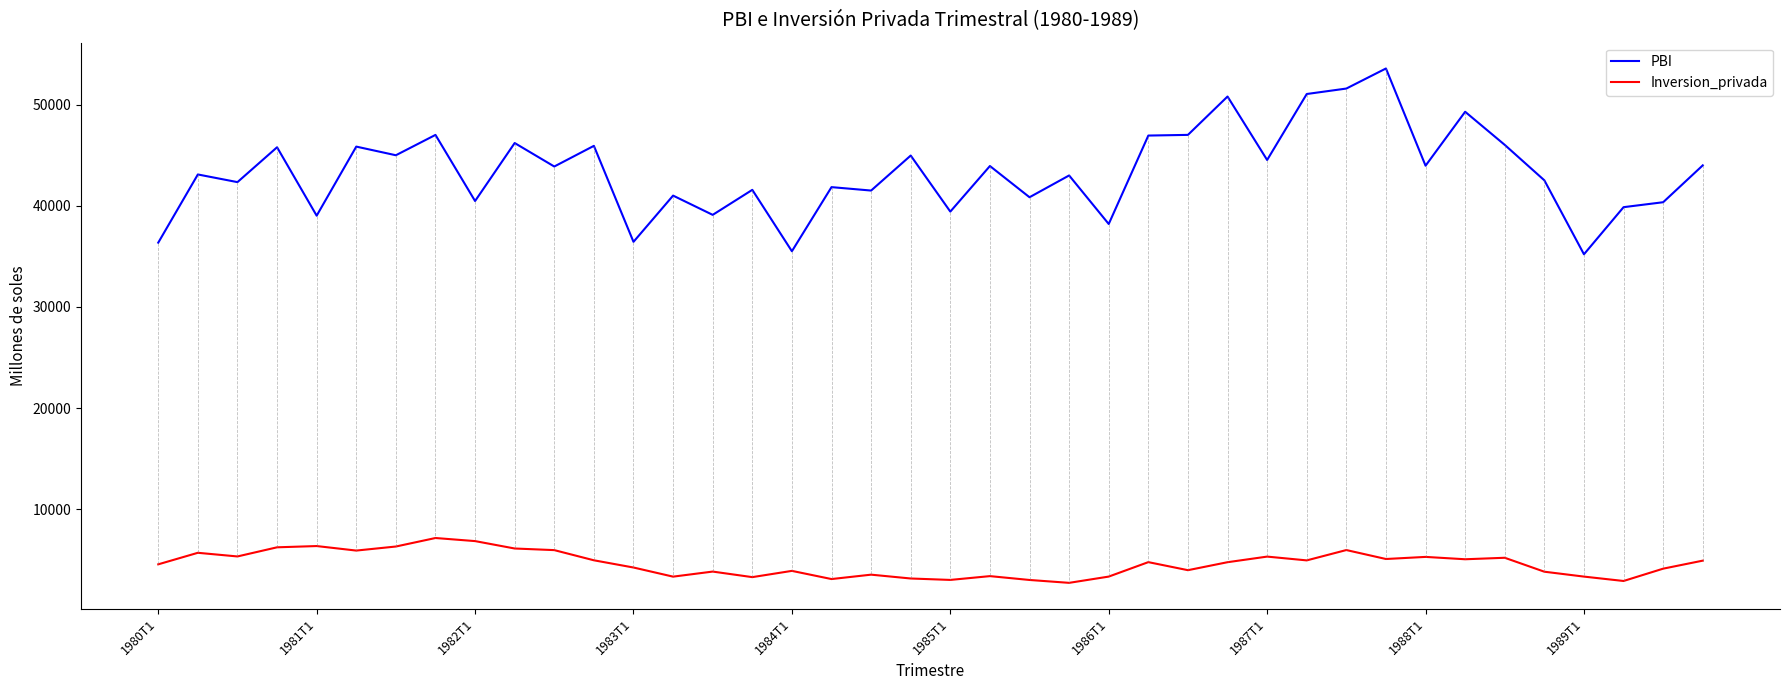

What is the difference between the maximum and minimum values in the Inversion_privada series?

4434.7